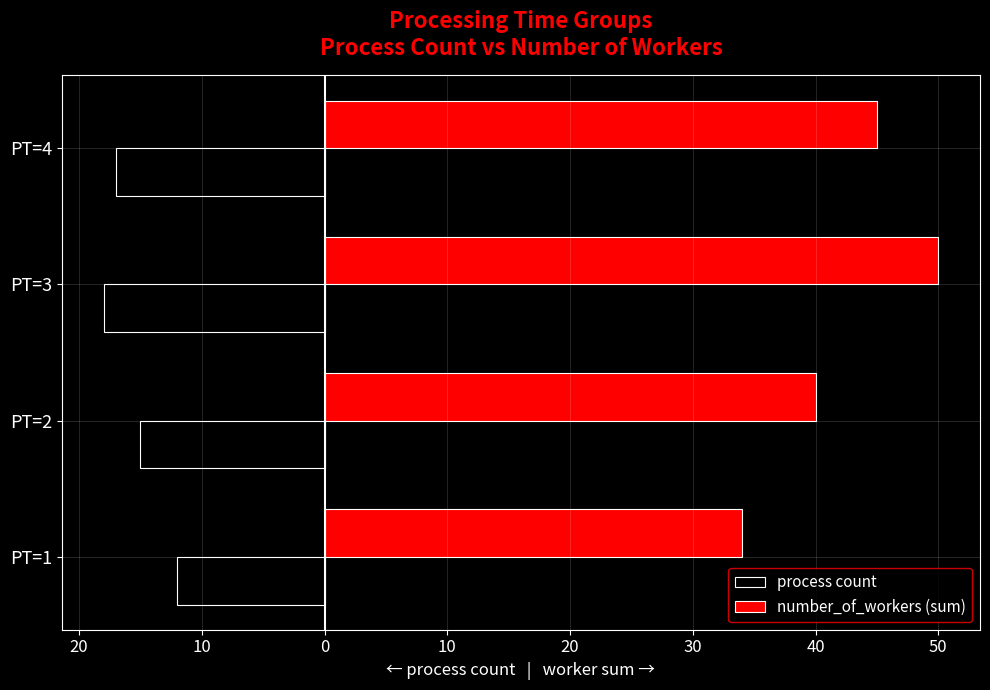

What are all the series names shown in the legend?

process count, number_of_workers (sum)